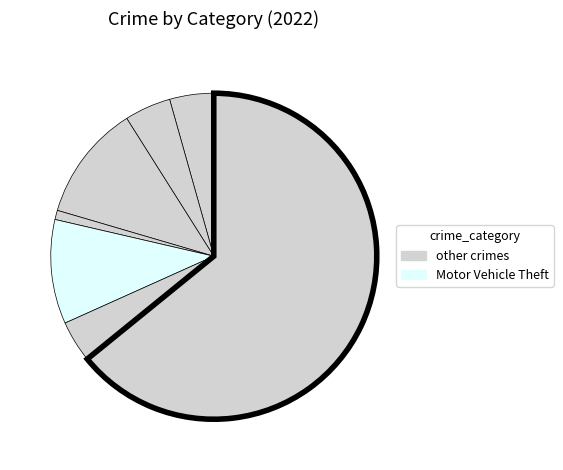

Count the number of slices in the pie.

7